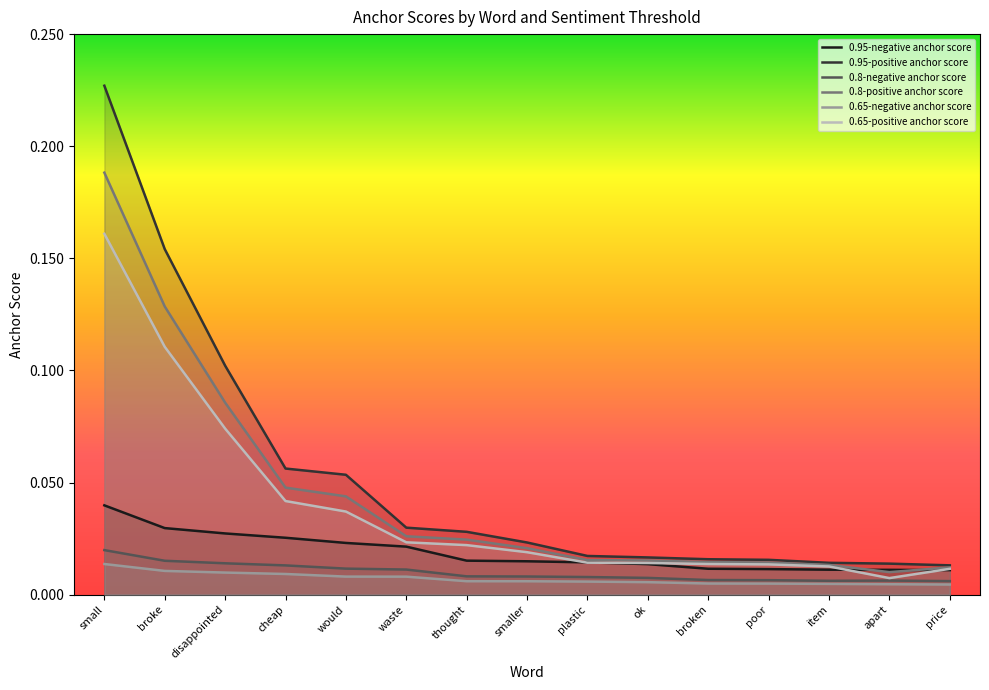

Does the chart have visible grid lines?

No